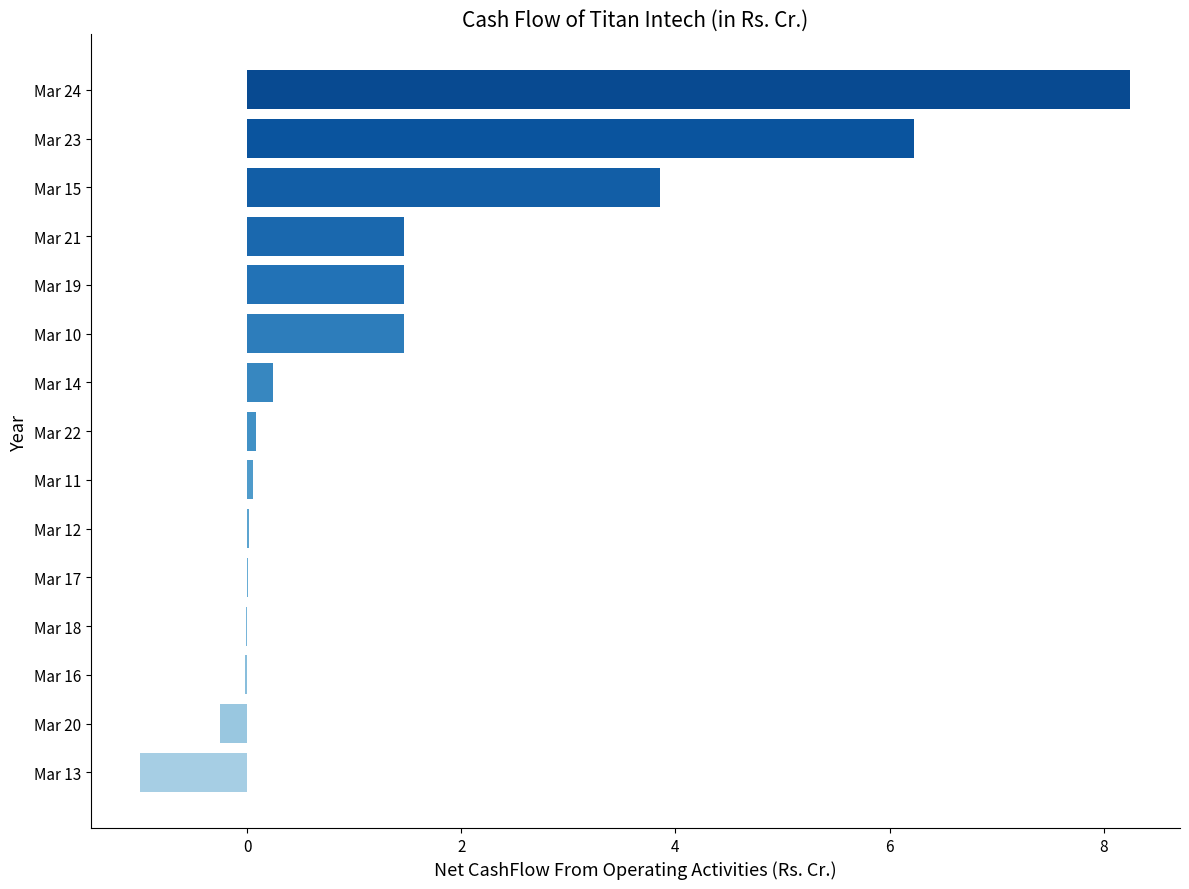

What is the sum of all values?

21.8